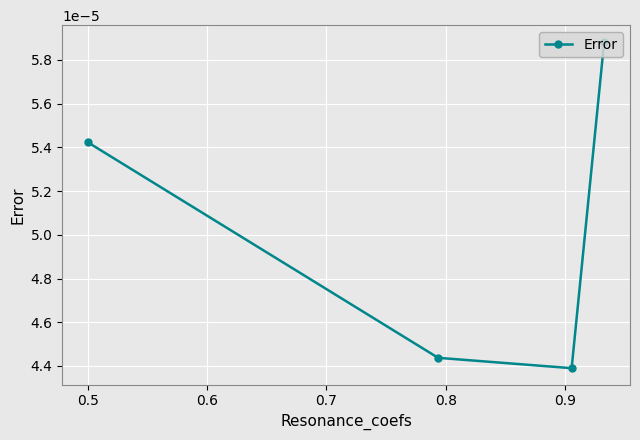

How many points are lower than both their immediate neighbors (excluding endpoints)?

1